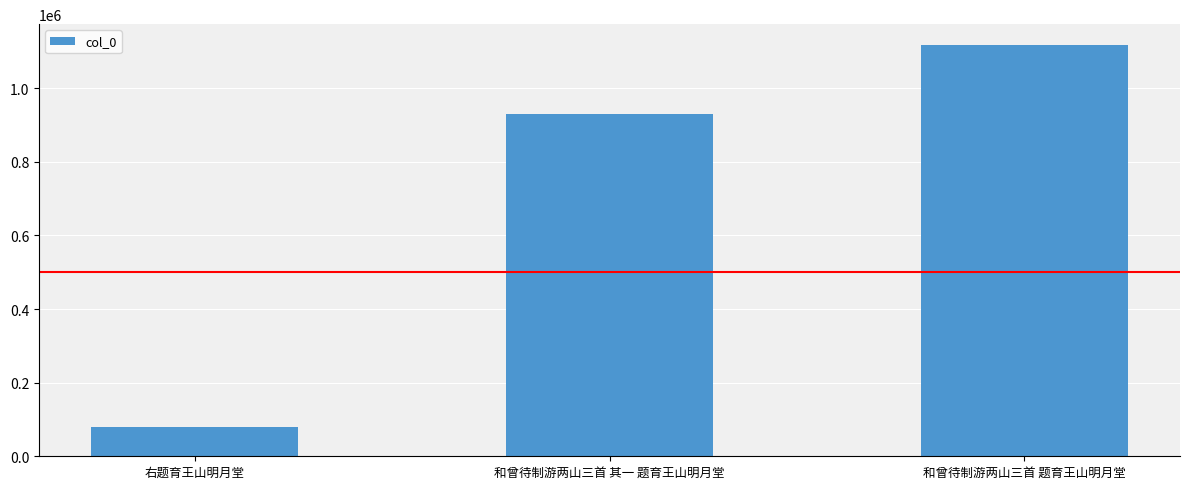

What is the maximum value shown in the chart?

1118201